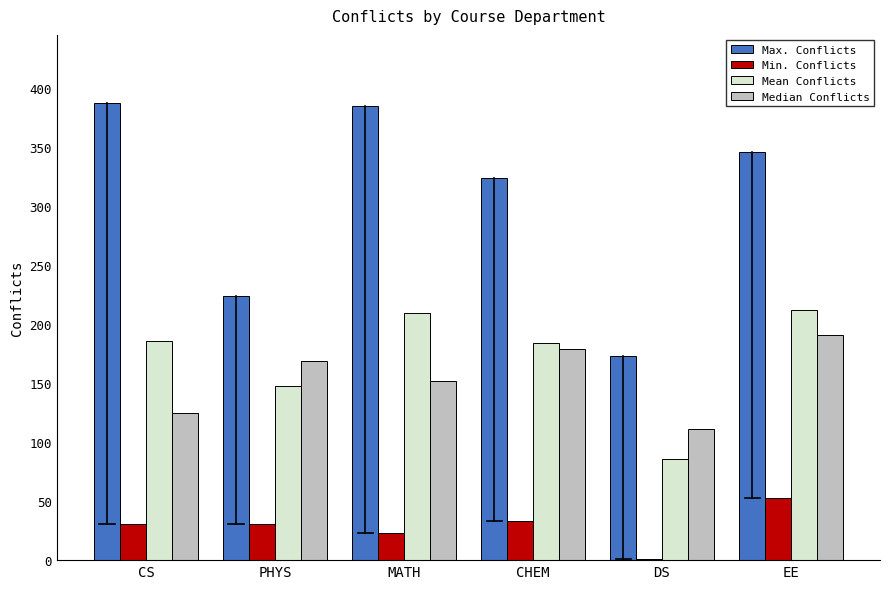

Is it true that Median Conflicts equals 203.4 at CS?

False